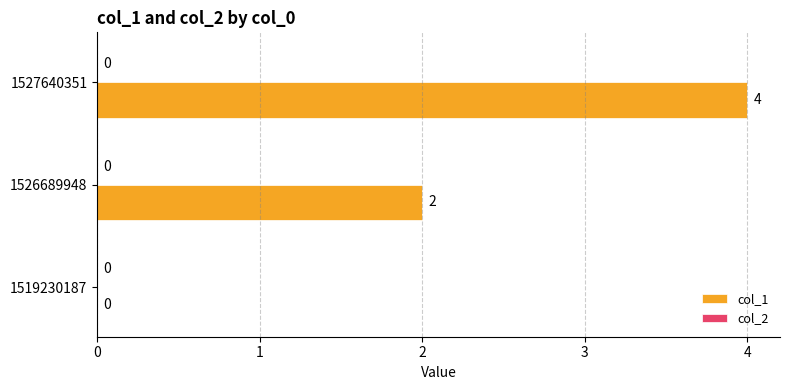

What is the sum of the values at 1526689948 and 1527640351?

6